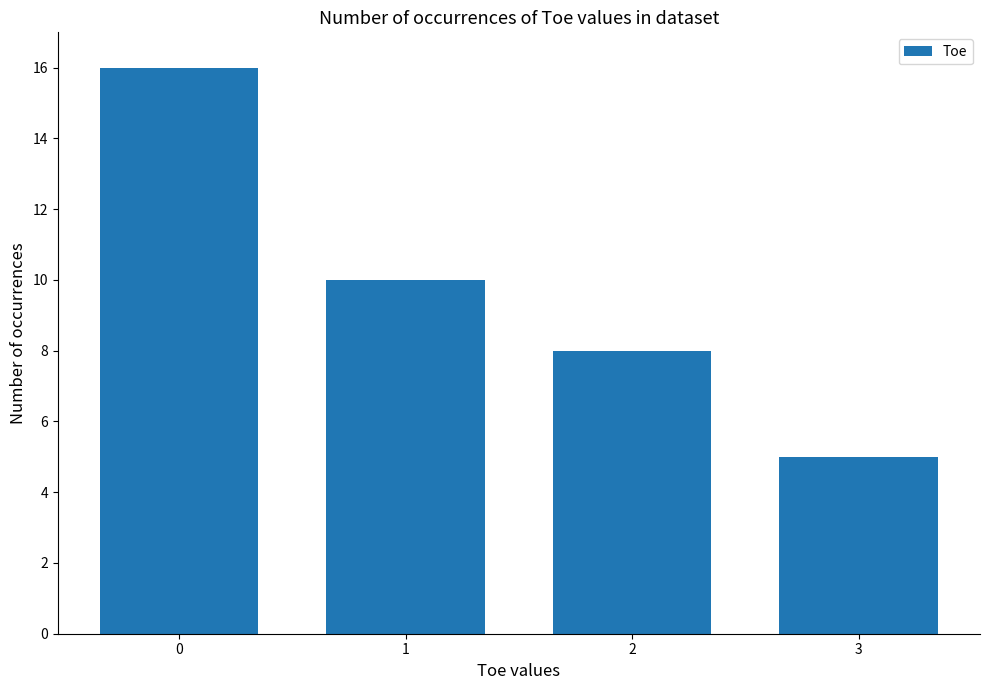

What is the sum of the values at 2 and 0?

24